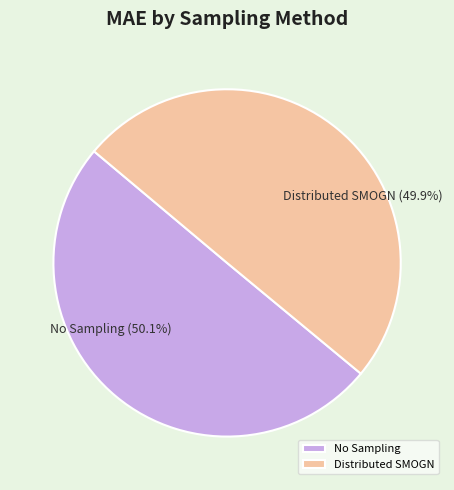

Do No Sampling and Distributed SMOGN together represent more than half of the pie?

Yes